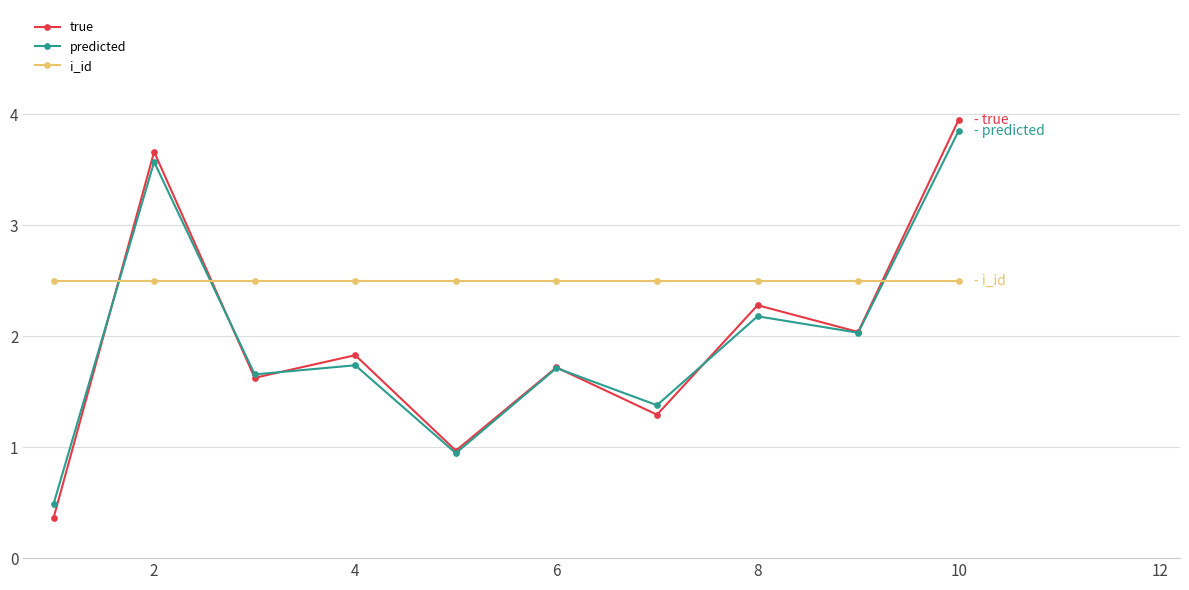

What is the value of the true point at the 1st from the left?

0.4